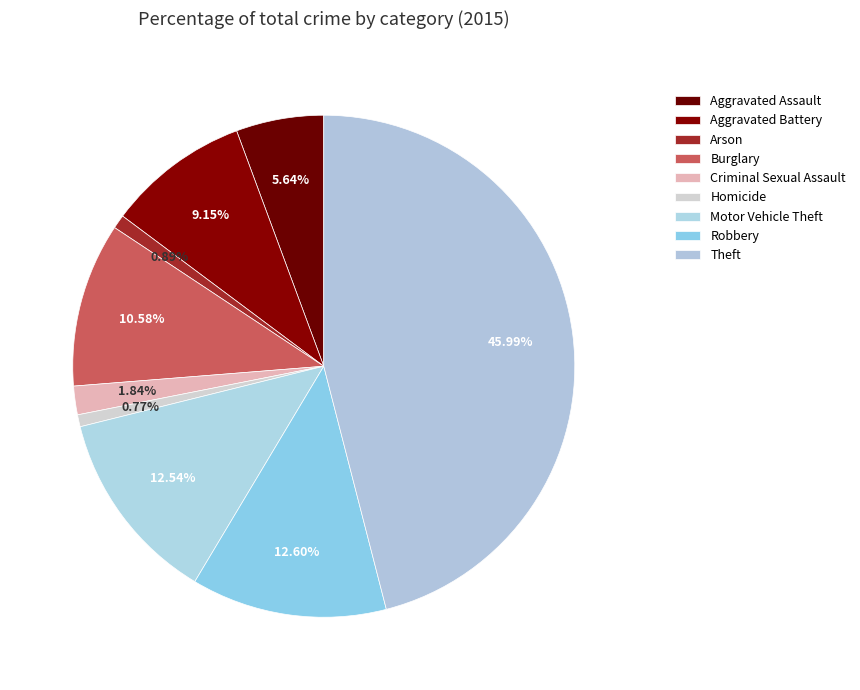

Rank the categories by value from highest to lowest.

Theft, Robbery, Motor Vehicle Theft, Burglary, Aggravated Battery, Aggravated Assault, Criminal Sexual Assault, Arson, Homicide